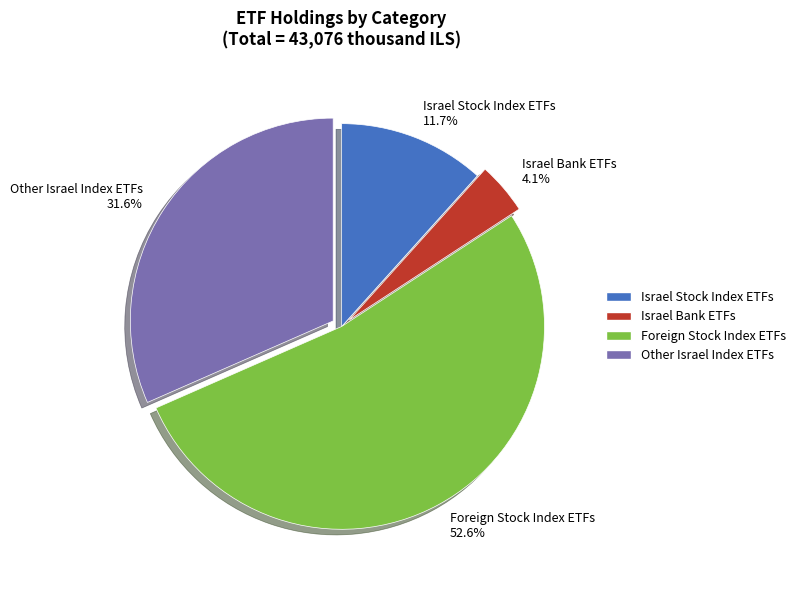

Which slice is the smallest?

Israel Bank ETFs 4.1%